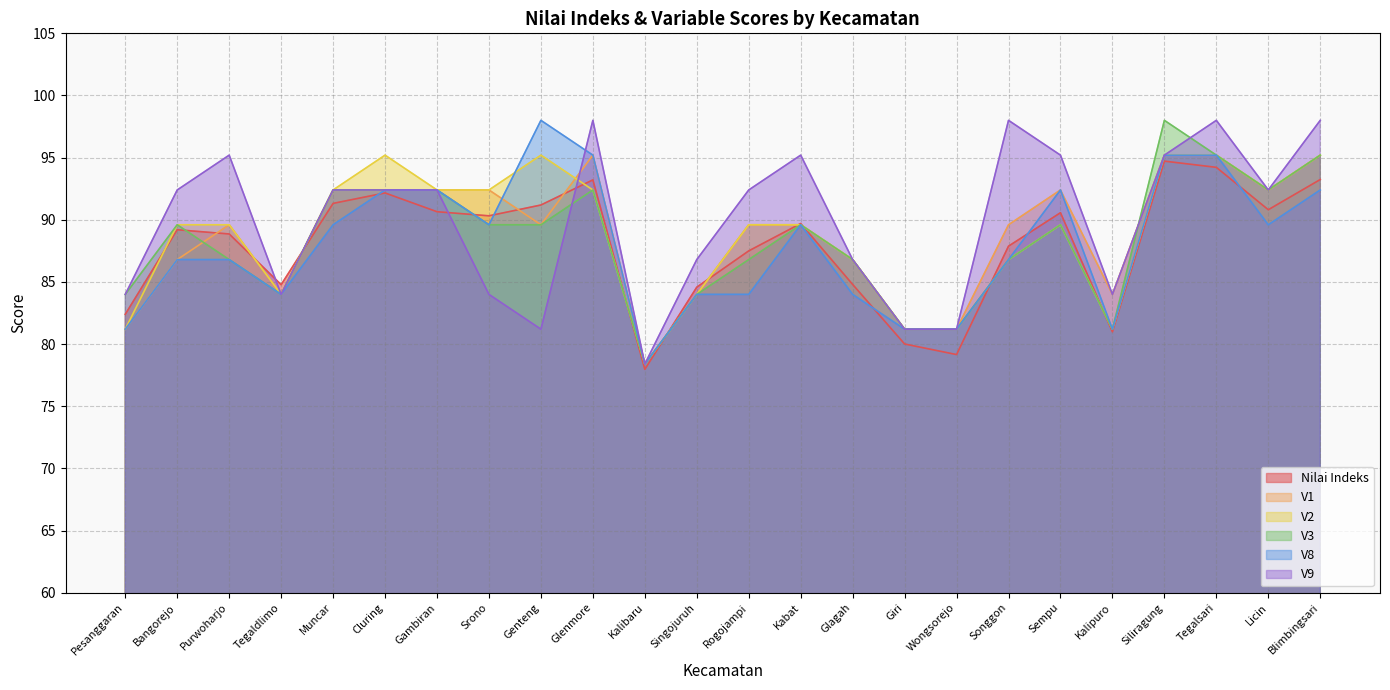

Reading left to right, extract all data points from this chart.

Nilai Indeks: 82.4	89.2	88.9	84.8	91.3	92.2	90.7	90.3	91.2	93.2	78.0	84.6	87.5	89.7	84.8	80.0	79.2	87.9	90.6	81.0	94.7	94.2	90.8	93.2
V1: 81.2	86.8	89.6	84.0	92.4	92.4	92.4	92.4	89.6	95.2	78.4	84.0	89.6	89.6	86.8	81.2	81.2	89.6	92.4	84.0	95.2	95.2	92.4	95.2
V2: 81.2	89.6	89.6	84.0	92.4	95.2	92.4	92.4	95.2	92.4	78.4	84.0	89.6	89.6	86.8	81.2	81.2	86.8	89.6	81.2	95.2	95.2	92.4	95.2
V3: 84.0	89.6	86.8	84.0	92.4	92.4	92.4	89.6	89.6	92.4	78.4	84.0	86.8	89.6	86.8	81.2	81.2	86.8	89.6	81.2	98.0	95.2	92.4	95.2
V8: 81.2	86.8	86.8	84.0	89.6	92.4	92.4	89.6	98.0	95.2	78.4	84.0	84.0	89.6	84.0	81.2	81.2	86.8	92.4	81.2	95.2	95.2	89.6	92.4
V9: 84.0	92.4	95.2	84.0	92.4	92.4	92.4	84.0	81.2	98.0	78.4	86.8	92.4	95.2	86.8	81.2	81.2	98.0	95.2	84.0	95.2	98.0	92.4	98.0